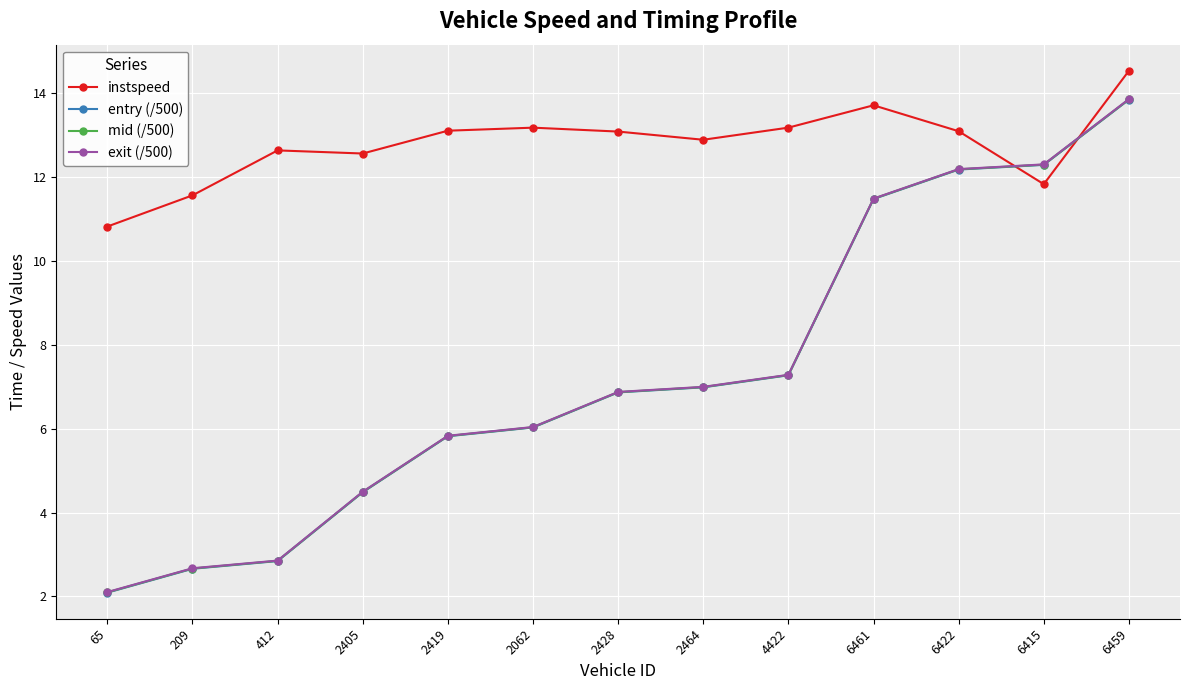

The instspeed series shows 14.5 at 6459. True or false?

True